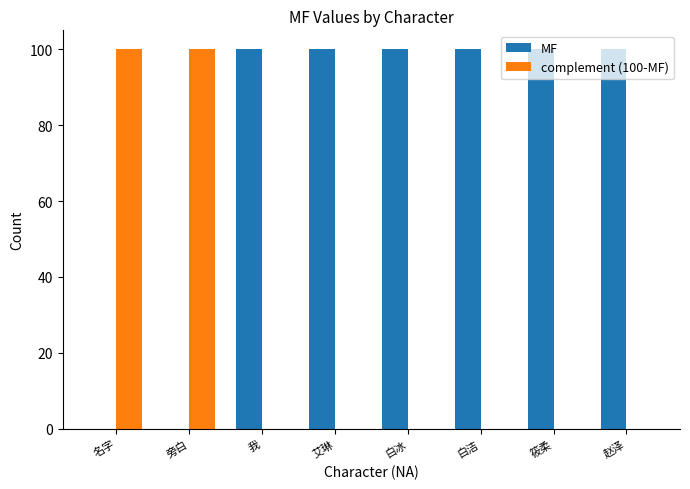

The value of complement (100-MF) at 旁白 is 33. True or false?

False